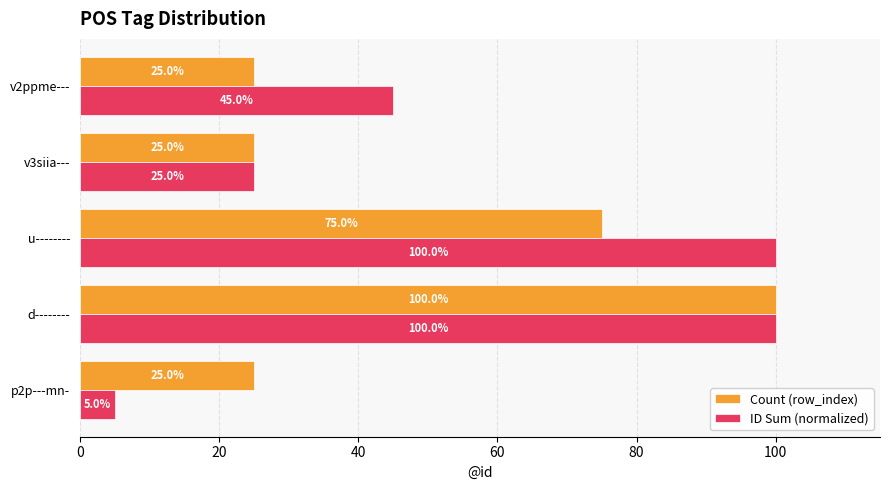

Which series has the widest spread of values?

ID Sum (normalized)